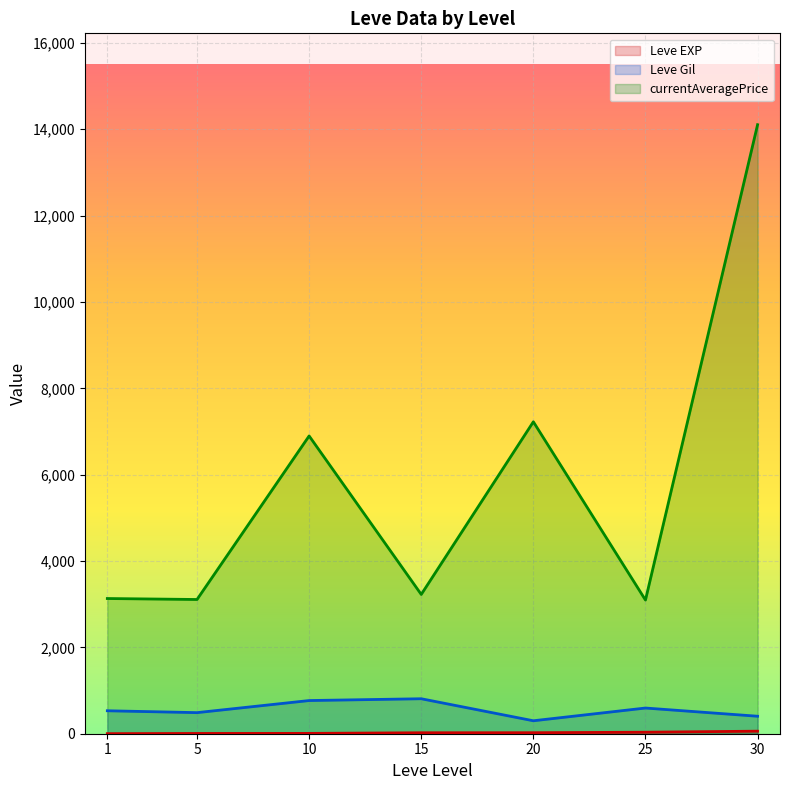

At which label is currentAveragePrice closest to 15324?

30